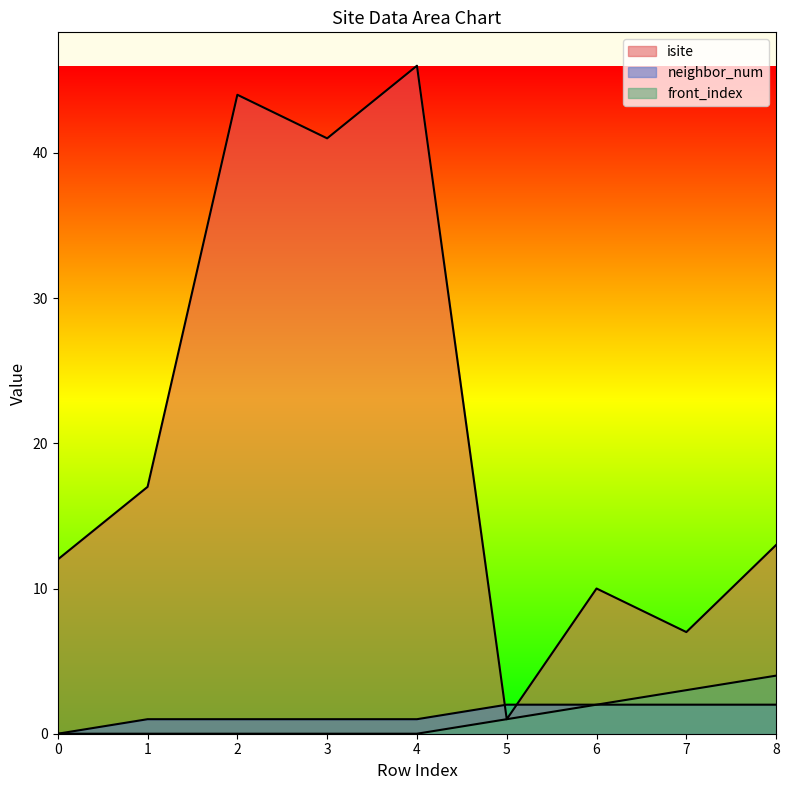

Reading left to right, transcribe all the data shown in this chart.

isite: 0=12	1=17	2=44	3=41	4=46	5=1	6=10	7=7	8=13
neighbor_num: 0=0	1=1	2=1	3=1	4=1	5=2	6=2	7=2	8=2
front_index: 0=0	1=0	2=0	3=0	4=0	5=1	6=2	7=3	8=4